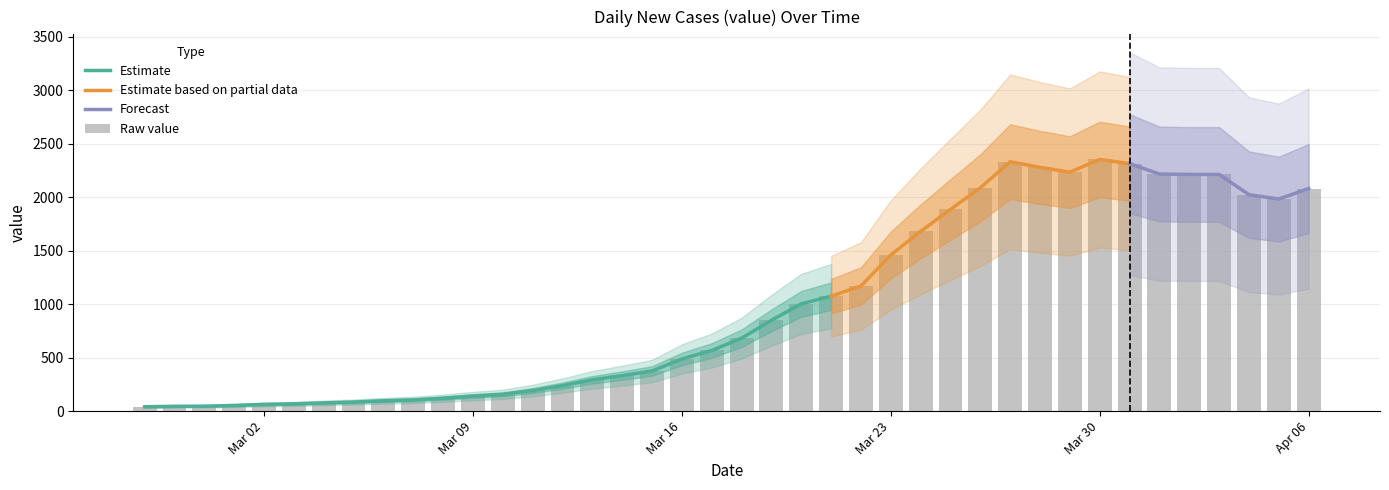

List the labels in order of value, smallest first.

2020-02-27, 2020-02-28, 2020-02-29, 2020-03-01, 2020-03-02, 2020-03-03, 2020-03-04, 2020-03-05, 2020-03-06, 2020-03-07, 2020-03-08, 2020-03-09, 2020-03-10, 2020-03-11, 2020-03-12, 2020-03-13, 2020-03-14, 2020-03-15, 2020-03-16, 2020-03-17, 2020-03-18, 2020-03-19, 2020-03-20, 2020-03-21, 2020-03-22, 2020-03-23, 2020-03-24, 2020-03-25, 2020-04-05, 2020-04-04, 2020-04-06, 2020-03-26, 2020-04-02, 2020-04-03, 2020-04-01, 2020-03-29, 2020-03-28, 2020-03-31, 2020-03-27, 2020-03-30